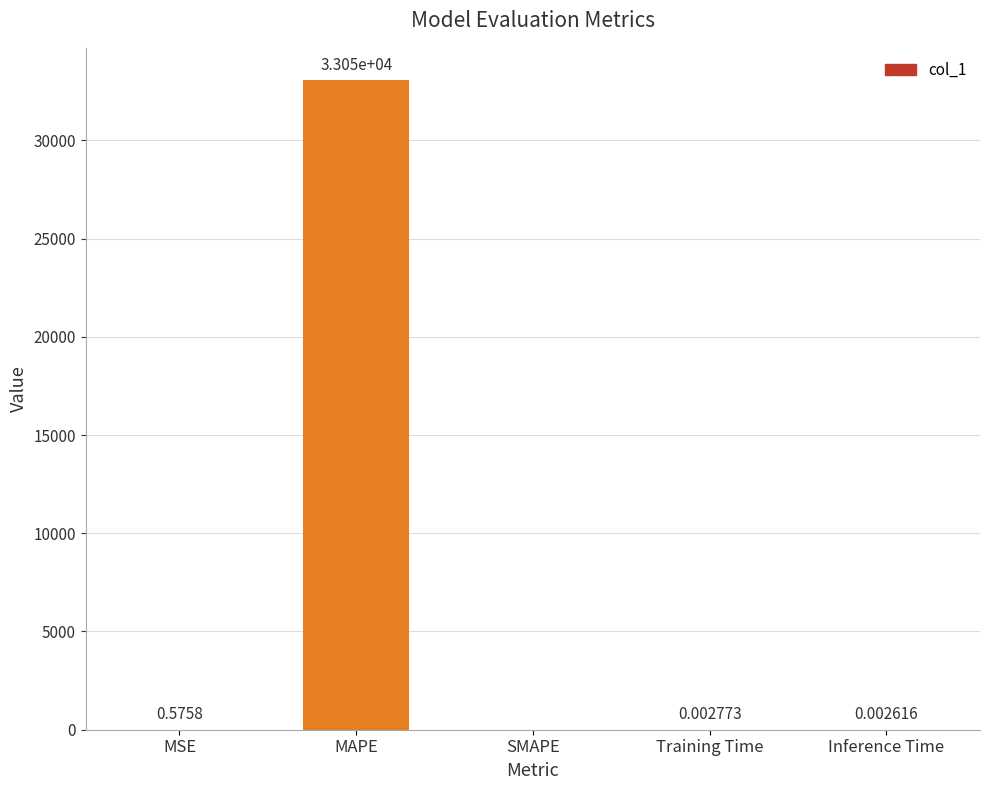

How many positive values are there?

4